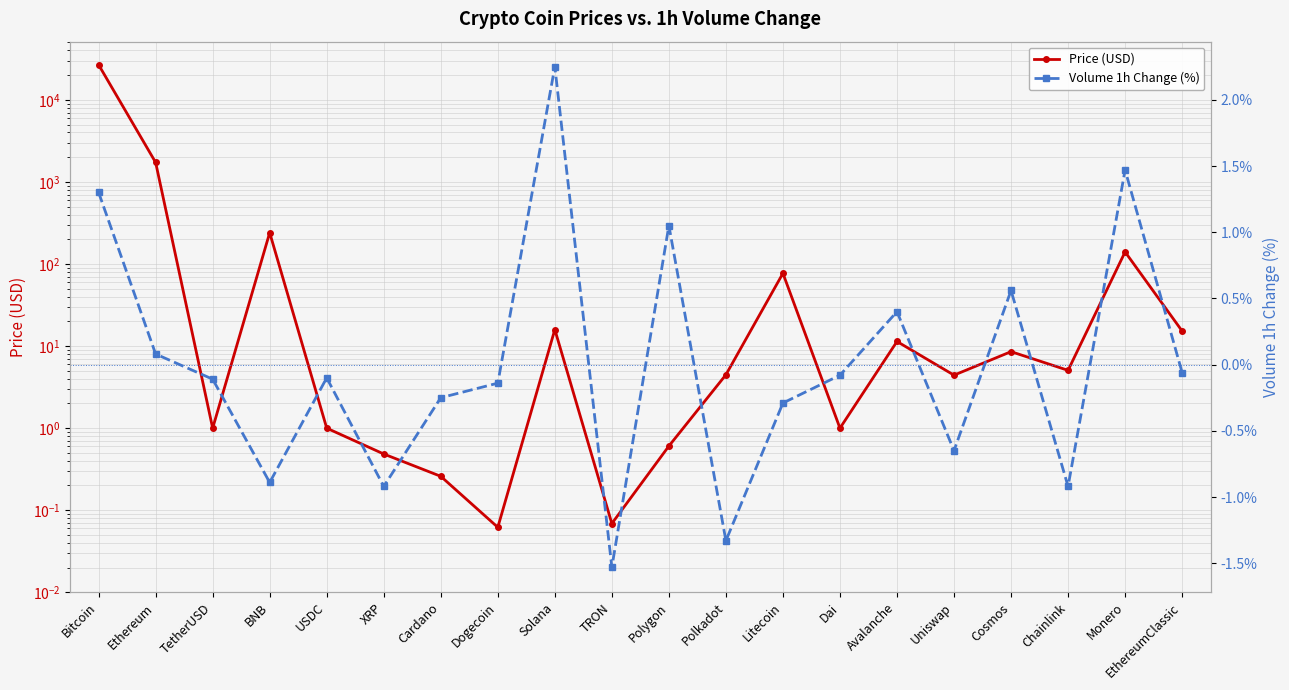

How many intersections are there between Price (USD) and Volume 1h Change (%)?

2